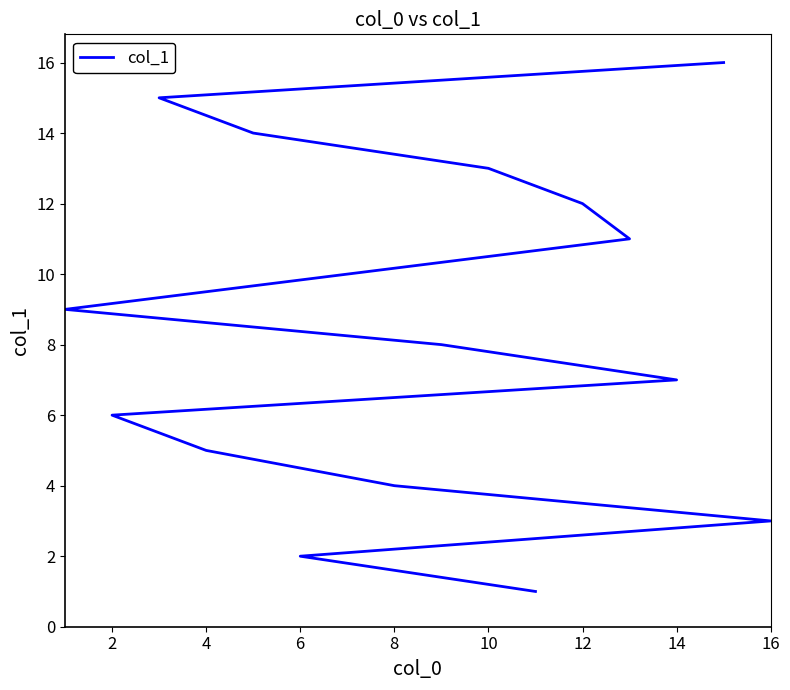

The chart shows a value of 1 at 16. True or false?

False